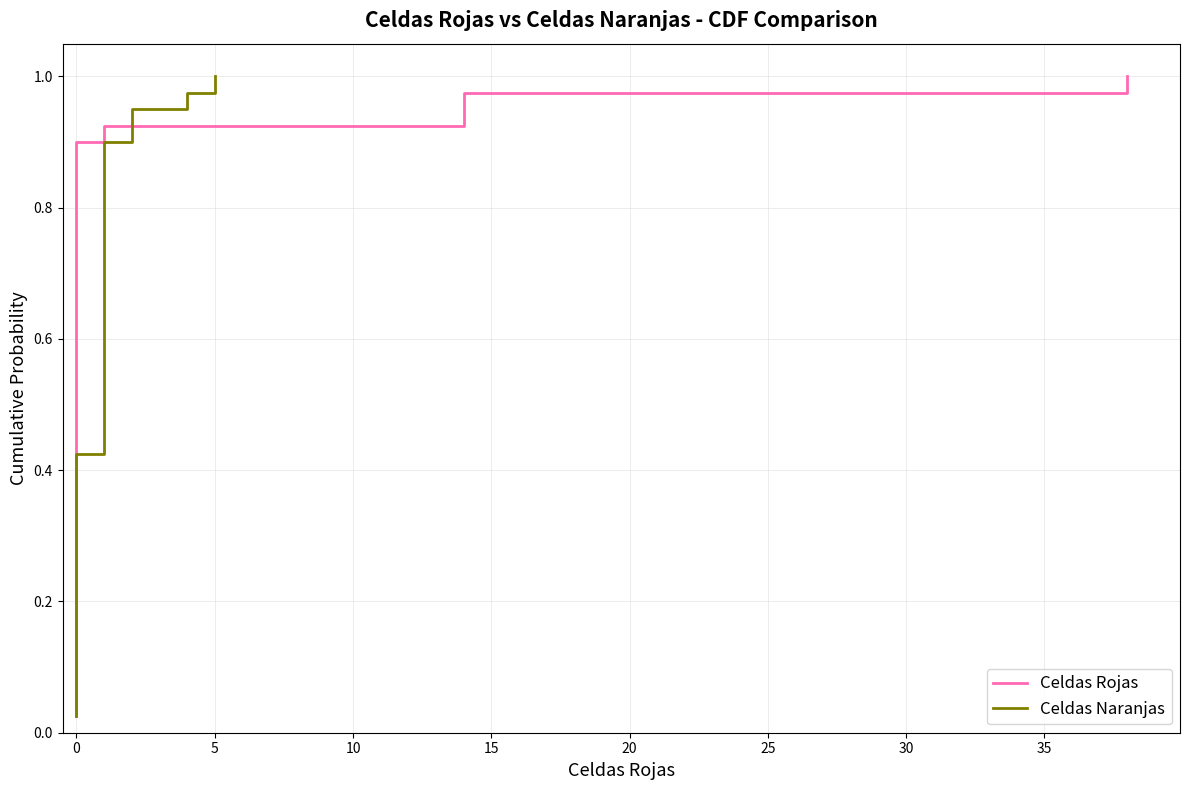

Rank the series by their maximum value, from highest to lowest.

Celdas Rojas, Celdas Naranjas